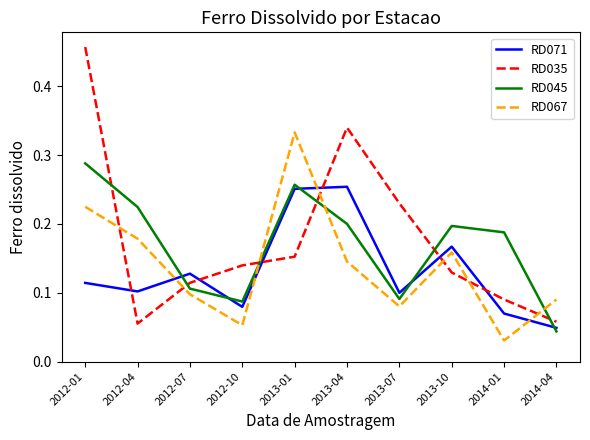

Between 2012-01 and 2012-04, which series saw the biggest shift?

RD035